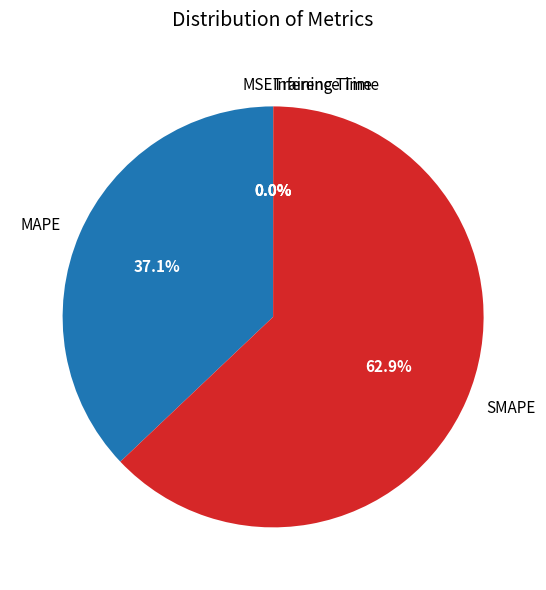

Is it true that MAPE is 44% of the pie?

False